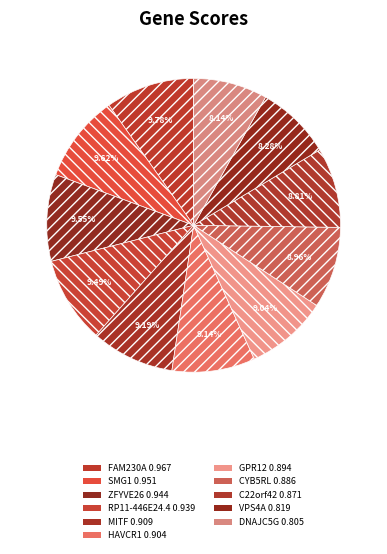

Count the number of slices in the pie.

11